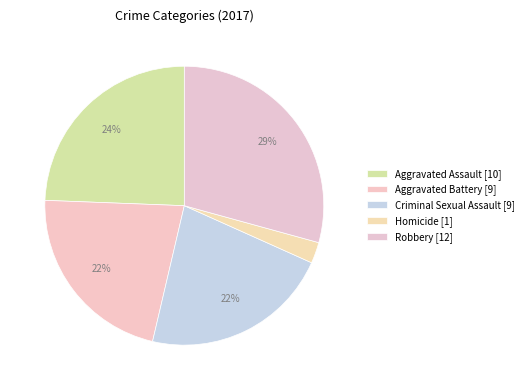

What percentage is the Aggravated Battery slice, to the nearest percent?

22%